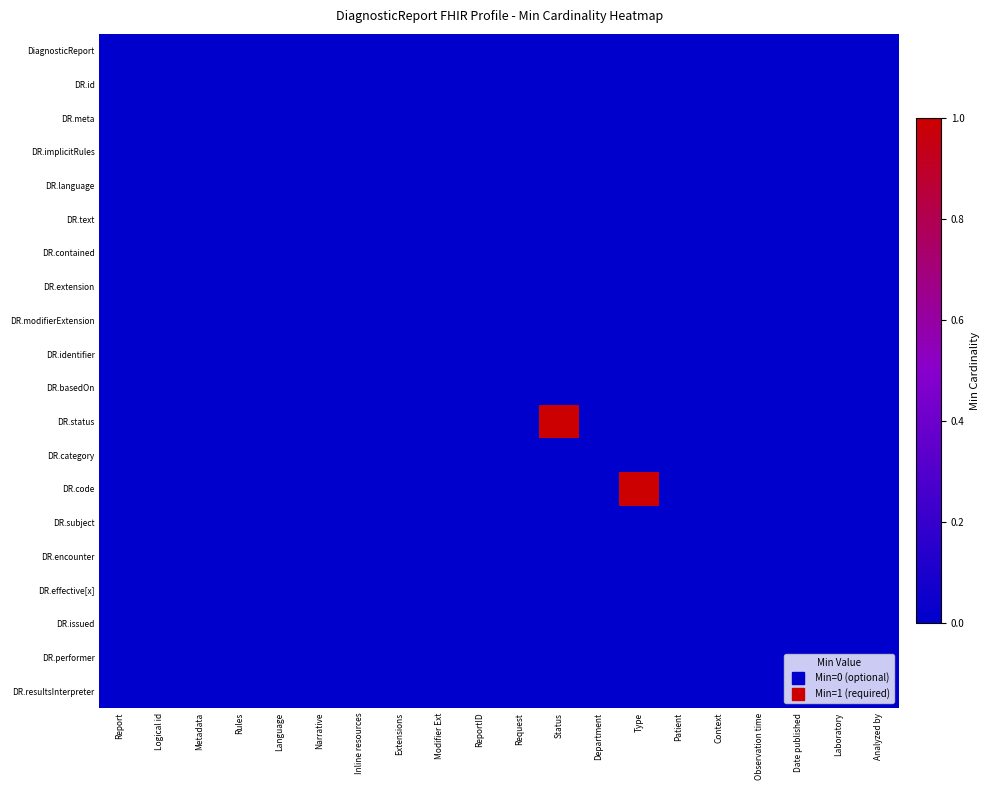

Which label corresponds to the smallest value in the chart?

Report